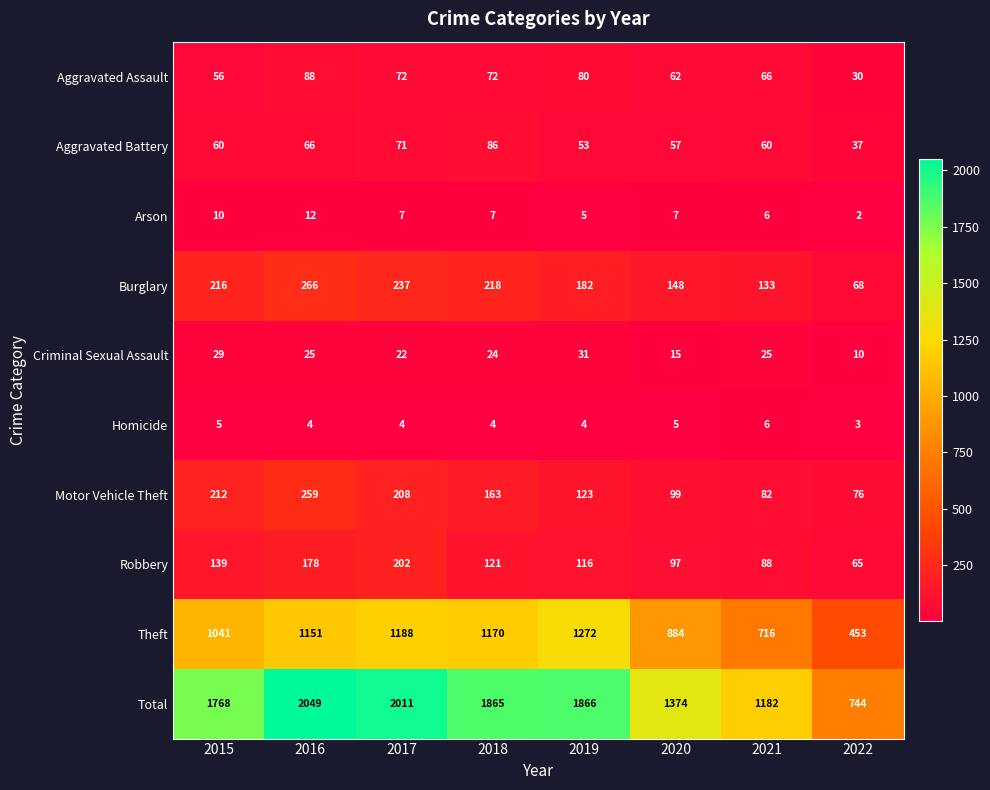

What is the minimum value shown in the chart?

2